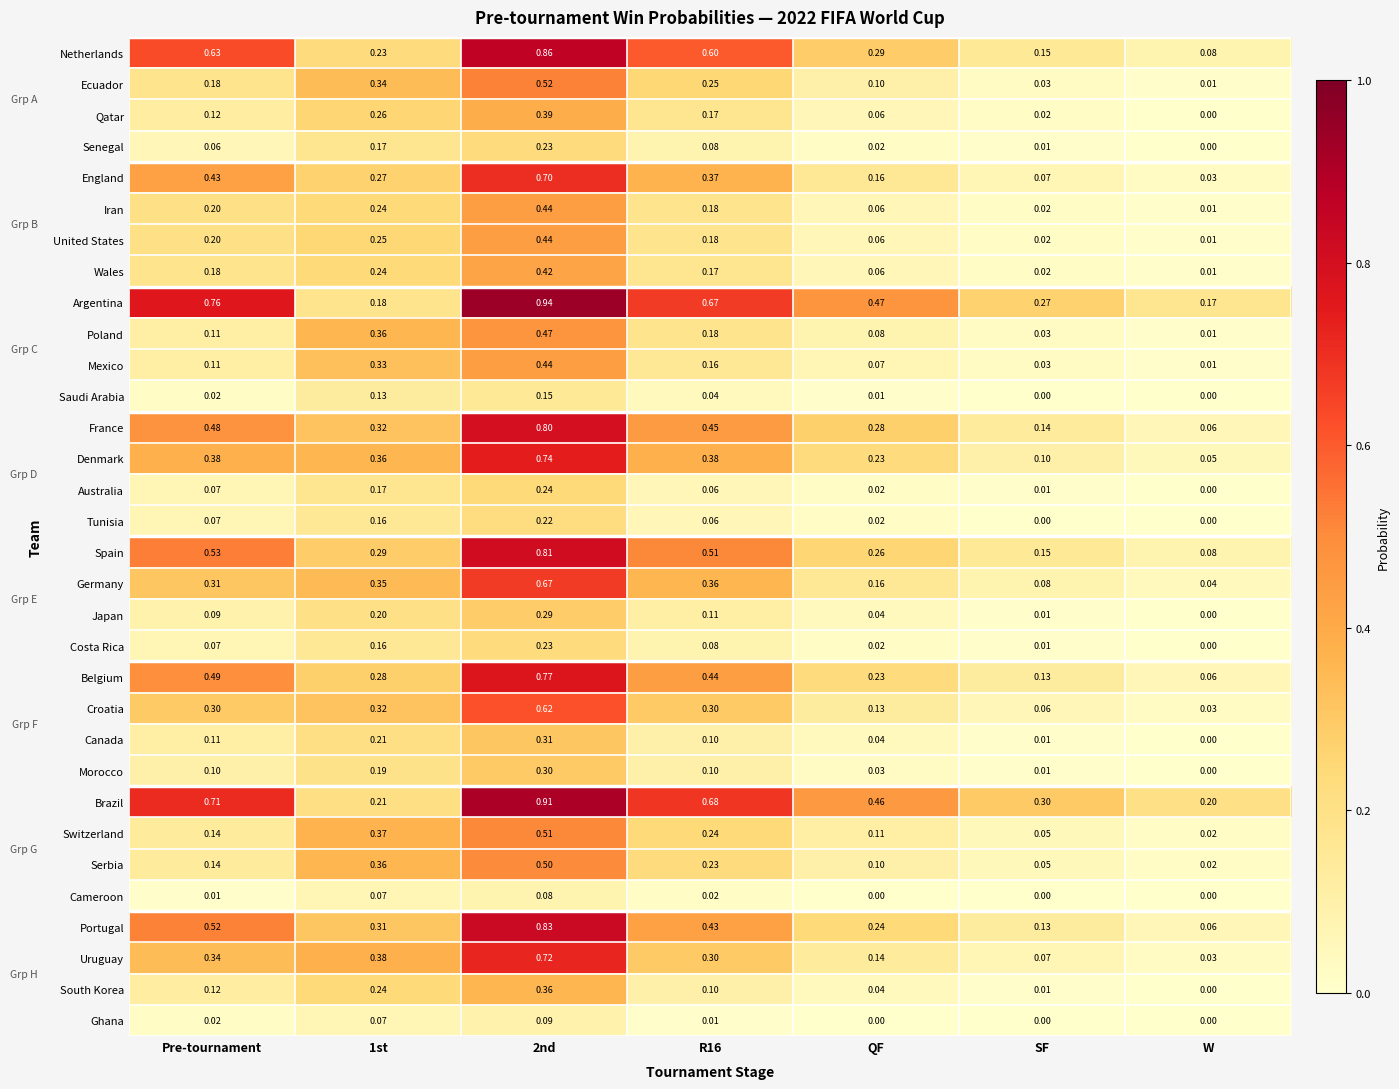

Which series has the largest total across all categories?

Brazil